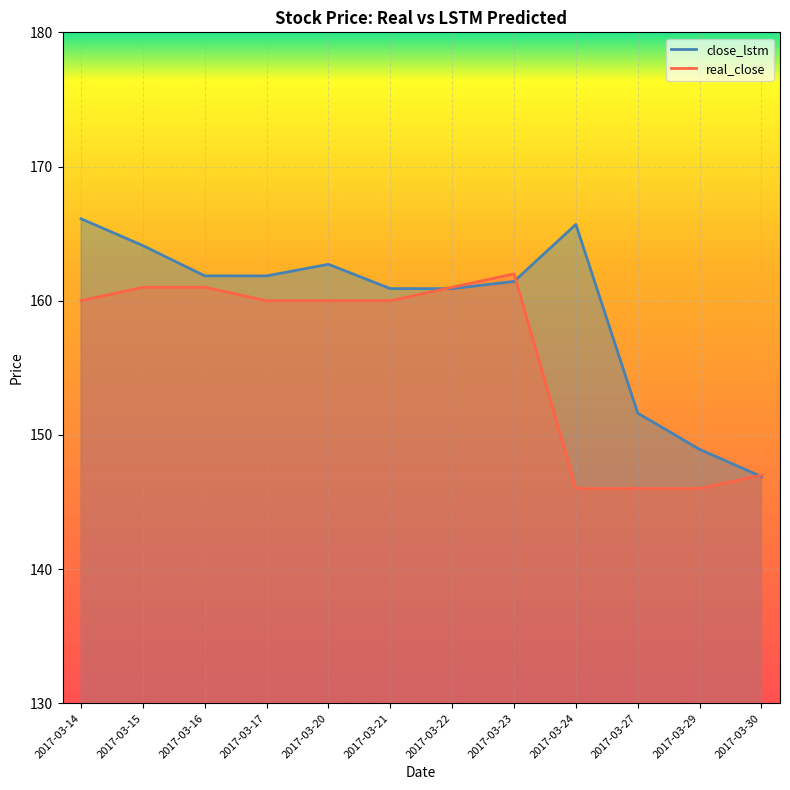

Where is the first local maximum for close_lstm?

2017-03-20